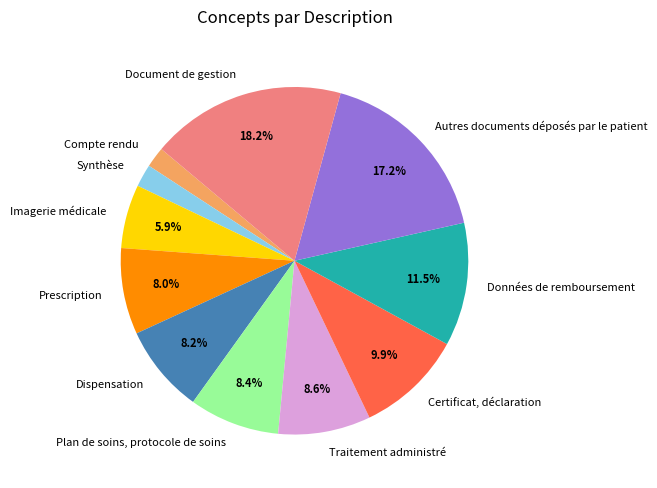

Does any single category account for the majority?

No